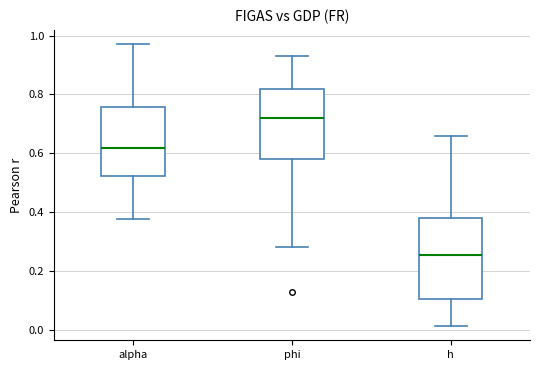

Reading left to right, read every box against the y-axis: the position of its median line, the range the box covers, and the ends of its whiskers. The values are not printed on the chart, so give them approximately, as read against the axis.

alpha: median 0.62, box 0.52 to 0.76, whiskers 0.38 to 0.98
phi: median 0.72, box 0.58 to 0.82, whiskers 0.28 to 0.94
h: median 0.26, box 0.10 to 0.38, whiskers 0.02 to 0.66